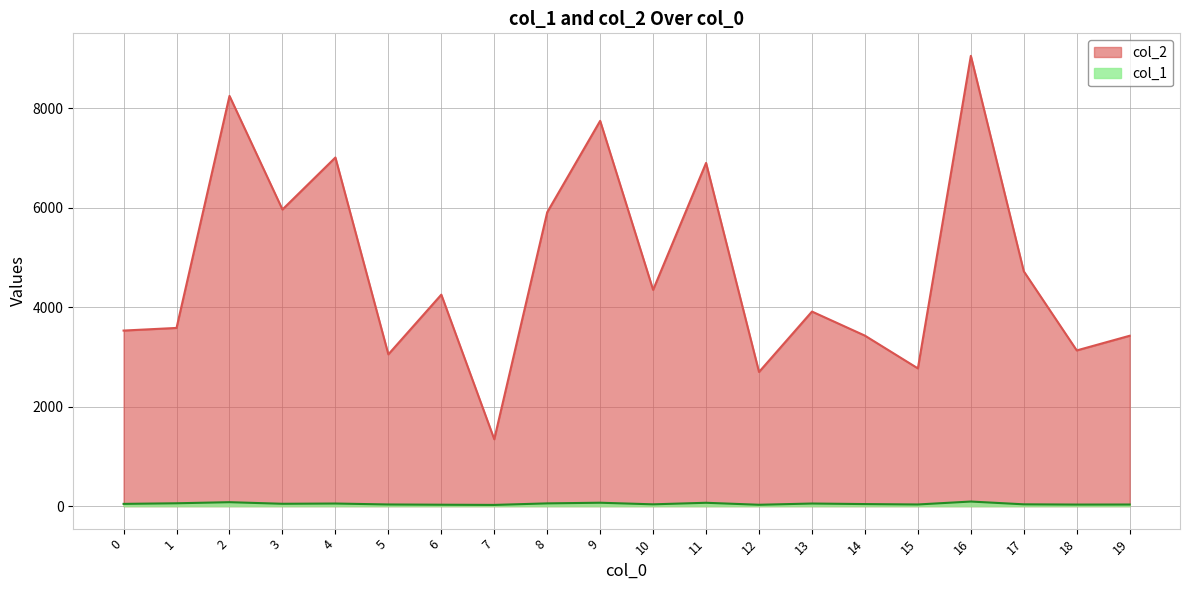

True or false: col_2 and col_1 cross at least once.

False